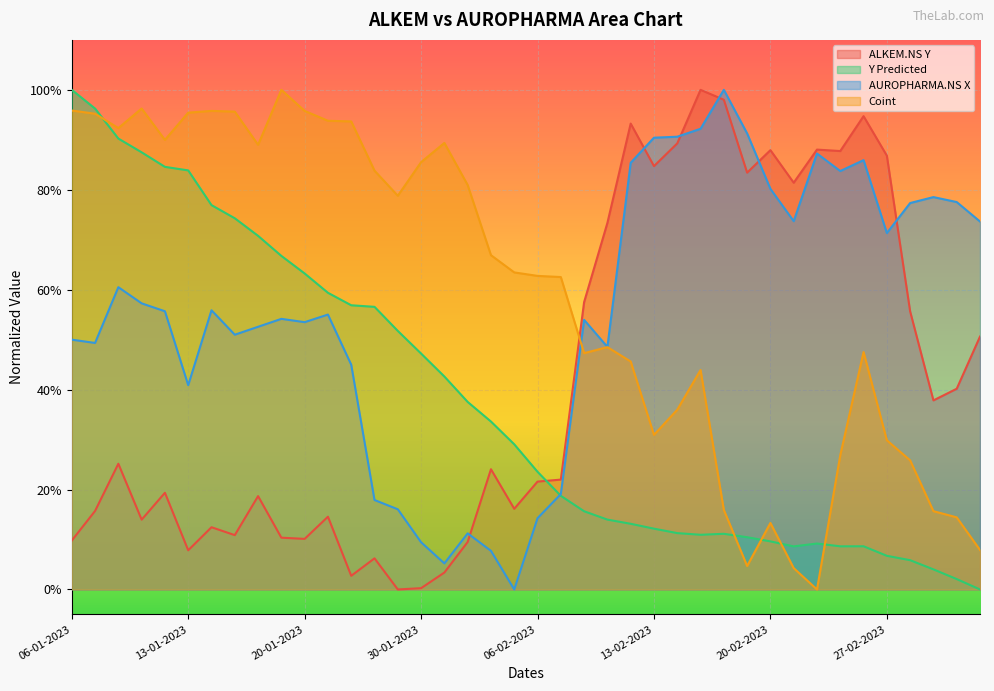

What is the value of the AUROPHARMA.NS X point at the 3rd from the left?

0.6